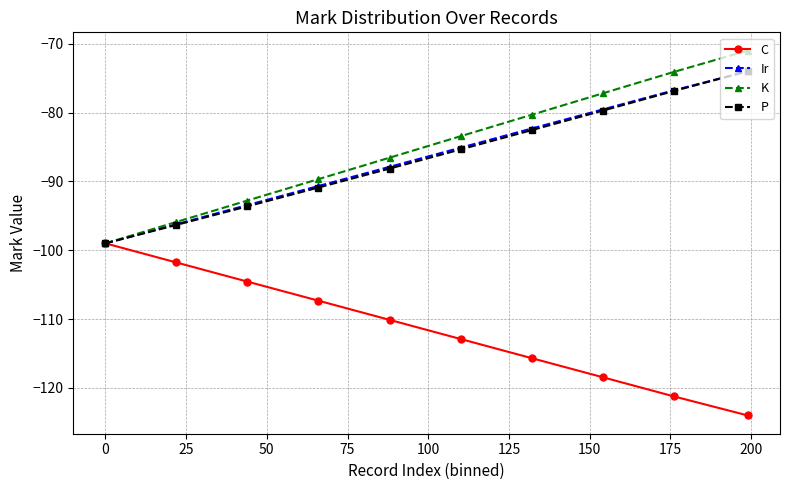

How many data points in K are above -83?

4